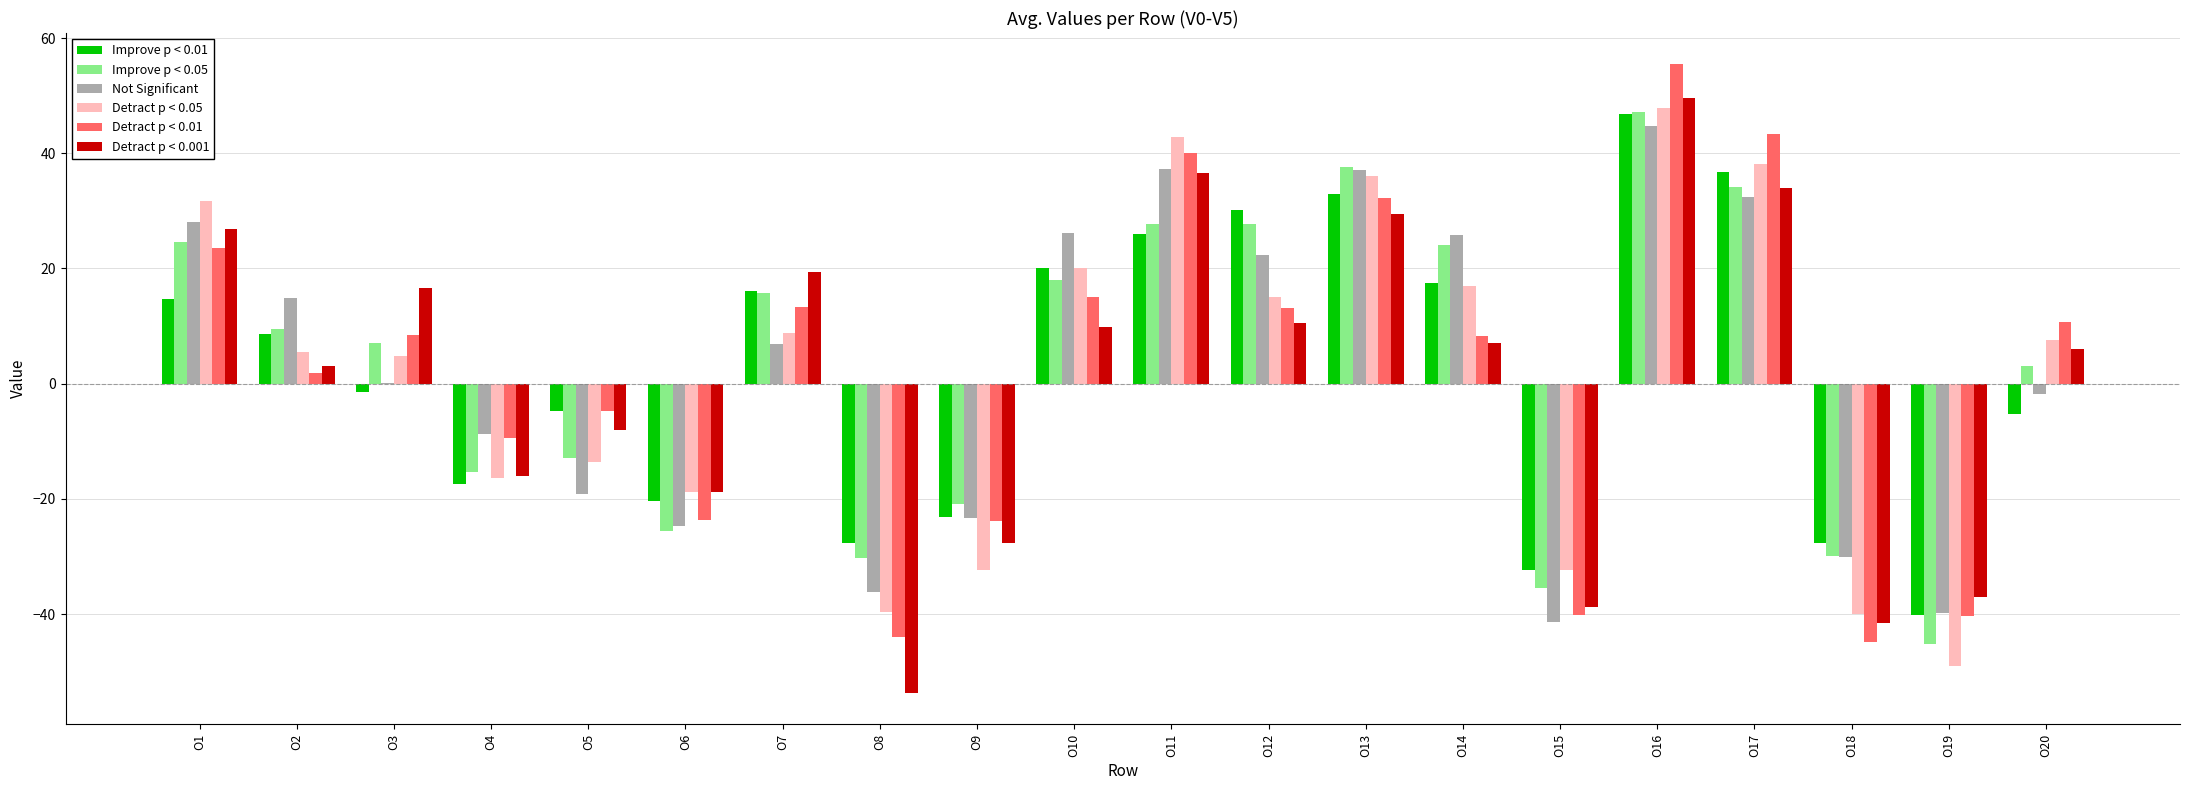

What is the greatest value displayed?

55.4